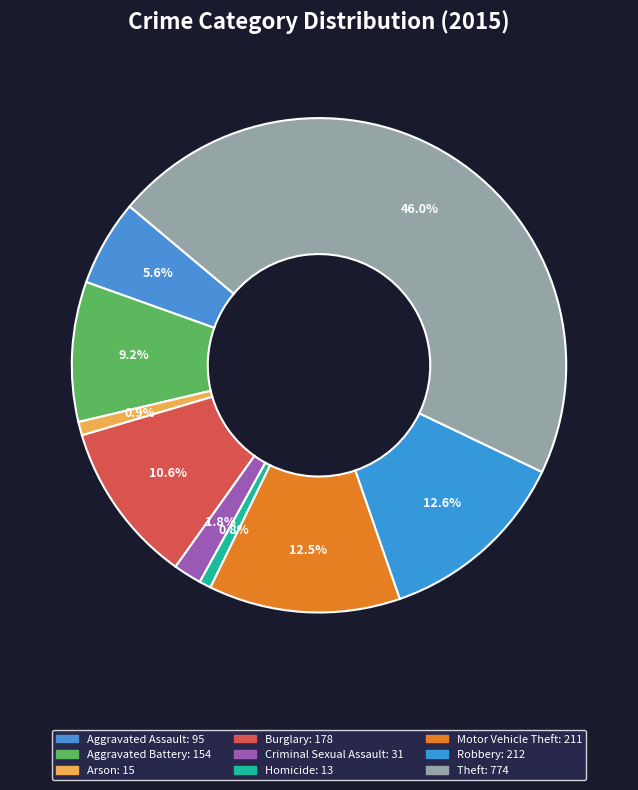

True or false: Criminal Sexual Assault accounts for 13% of the total.

False